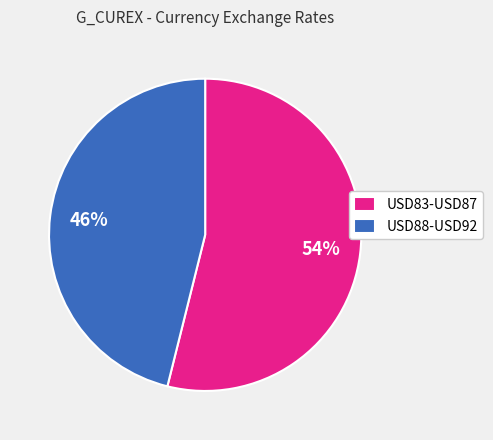

Is the sum of USD88-USD92 and USD83-USD87 greater than half?

Yes